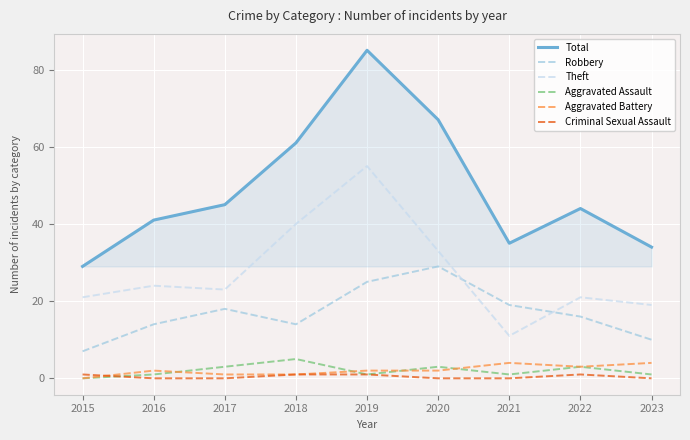

True or false: Total and Theft cross at least once.

False